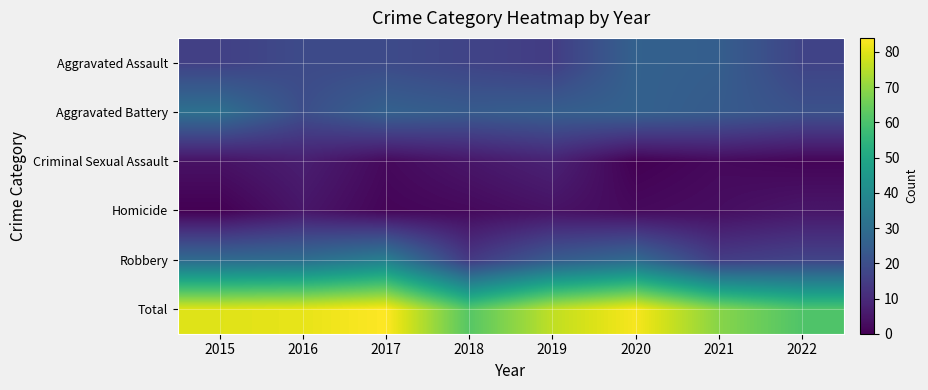

Reading left to right, list all the values displayed in this chart.

Aggravated Assault: 2015=16	2016=19	2017=19	2018=17	2019=15	2020=26	2021=25	2022=17
Aggravated Battery: 2015=31	2016=20	2017=26	2018=24	2019=25	2020=26	2021=24	2022=21
Criminal Sexual Assault: 2015=4	2016=7	2017=2	2018=5	2019=8	2020=0	2021=2	2022=1
Homicide: 2015=0	2016=5	2017=1	2018=2	2019=4	2020=2	2021=3	2022=5
Robbery: 2015=29	2016=30	2017=36	2018=14	2019=24	2020=29	2021=15	2022=17
Total: 2015=80	2016=81	2017=84	2018=62	2019=76	2020=83	2021=69	2022=61